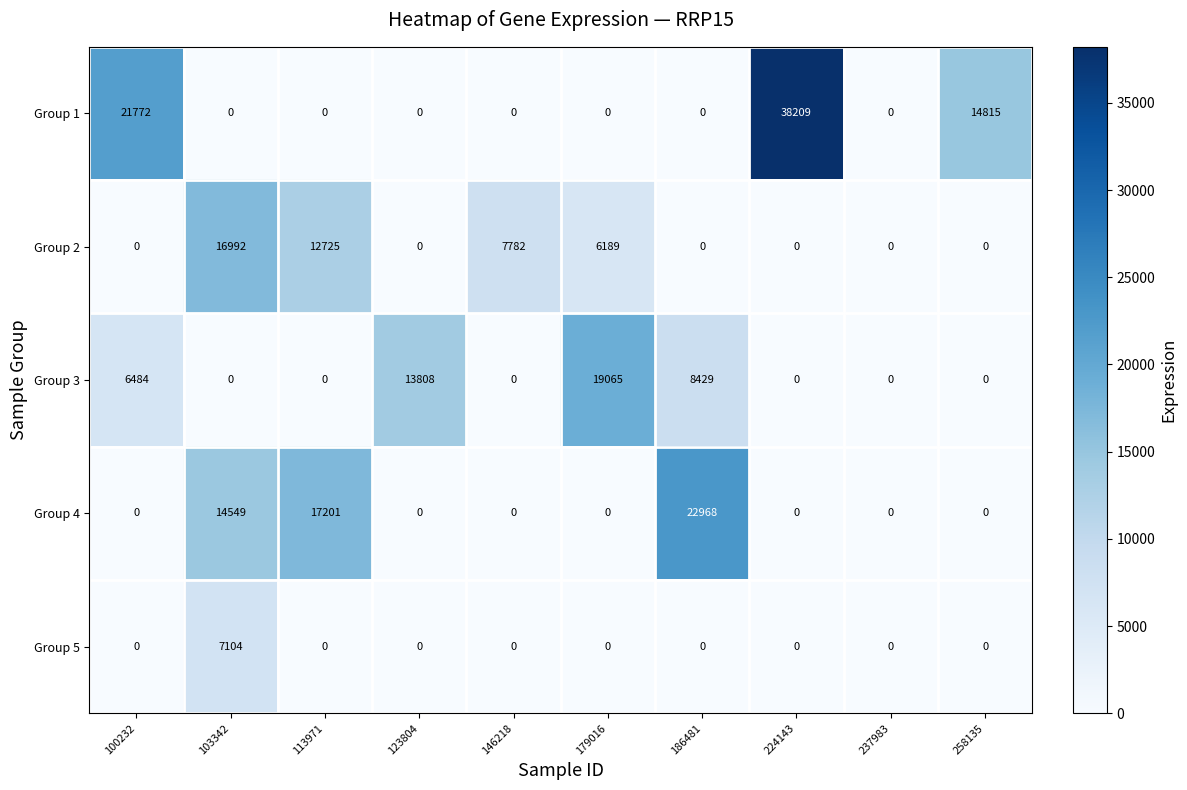

At which category does the chart reach its peak across all series?

224143